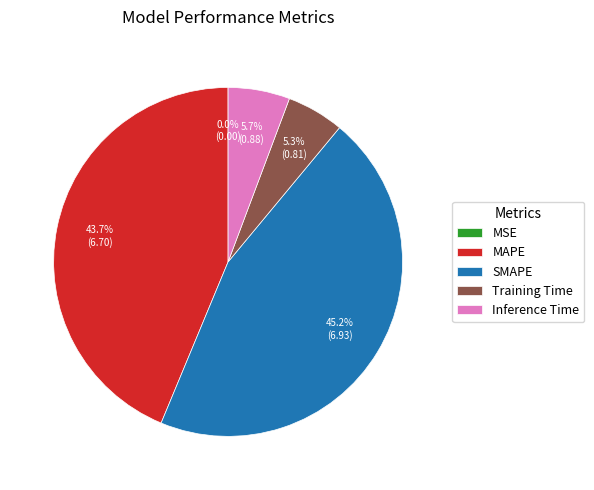

To the nearest percent, what is the combined percentage of Inference Time and Training Time?

11%